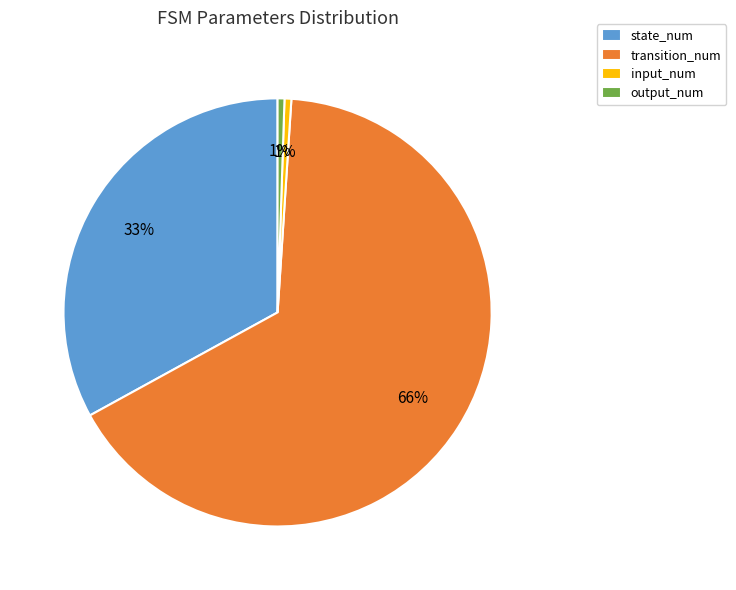

How many slices are in this pie chart?

4